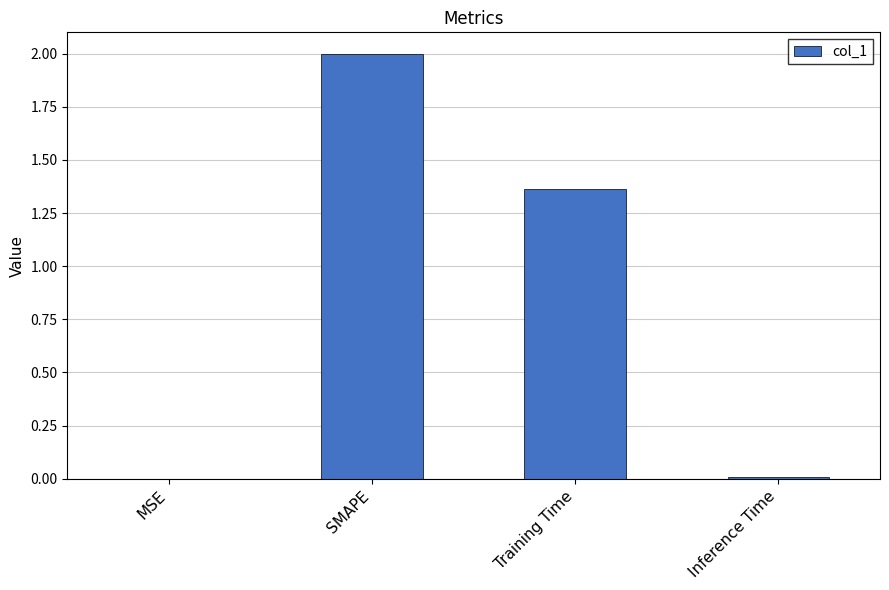

At which label is the value closest to 1?

Training Time